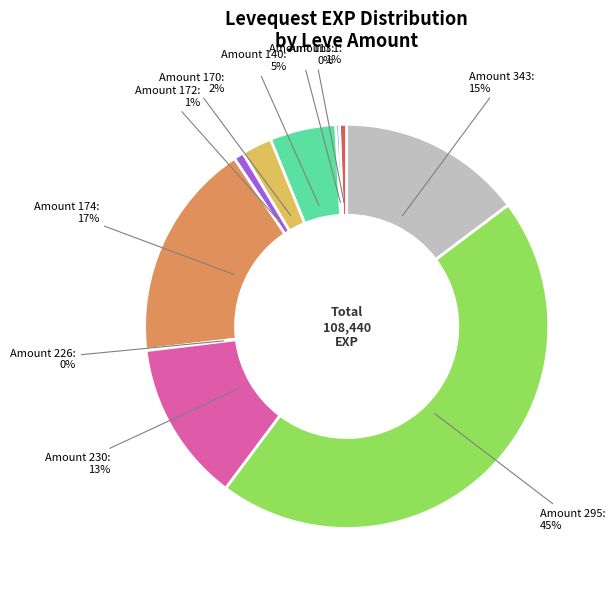

To the nearest percent, what is the average slice percentage?

10%